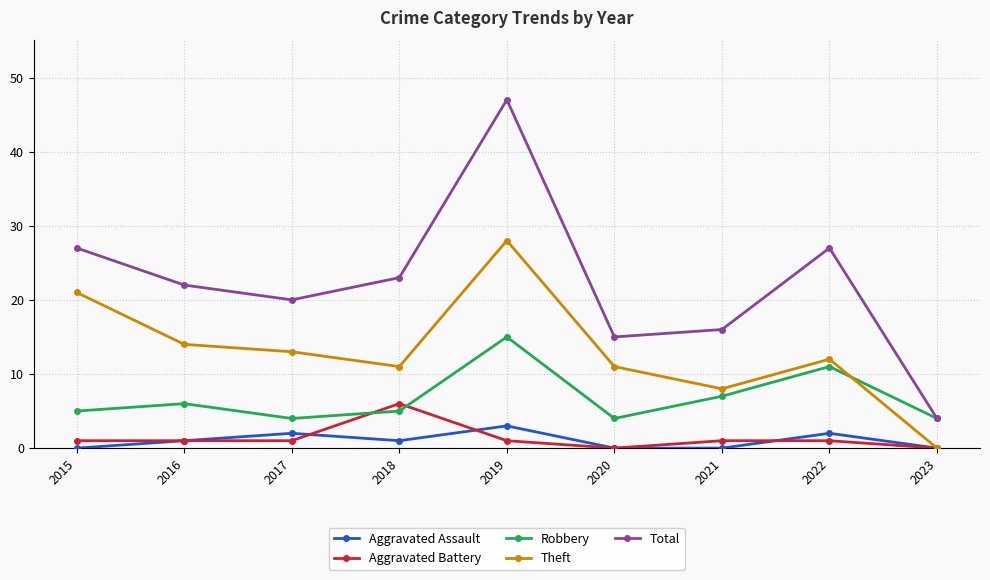

At which category does Theft reach its first local valley?

2018